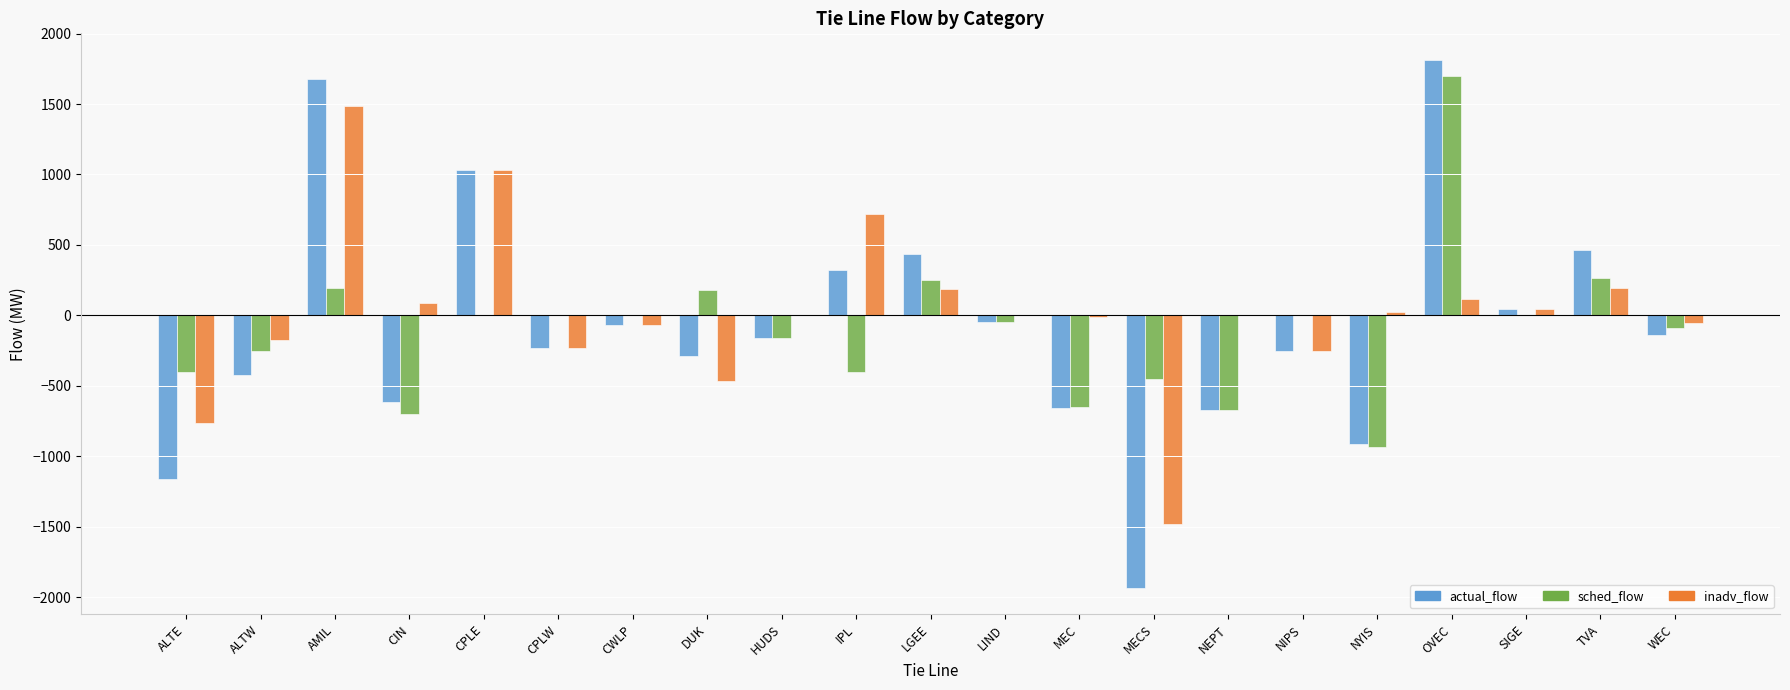

What is the sum of the actual_flow values at NIPS and IPL?

68